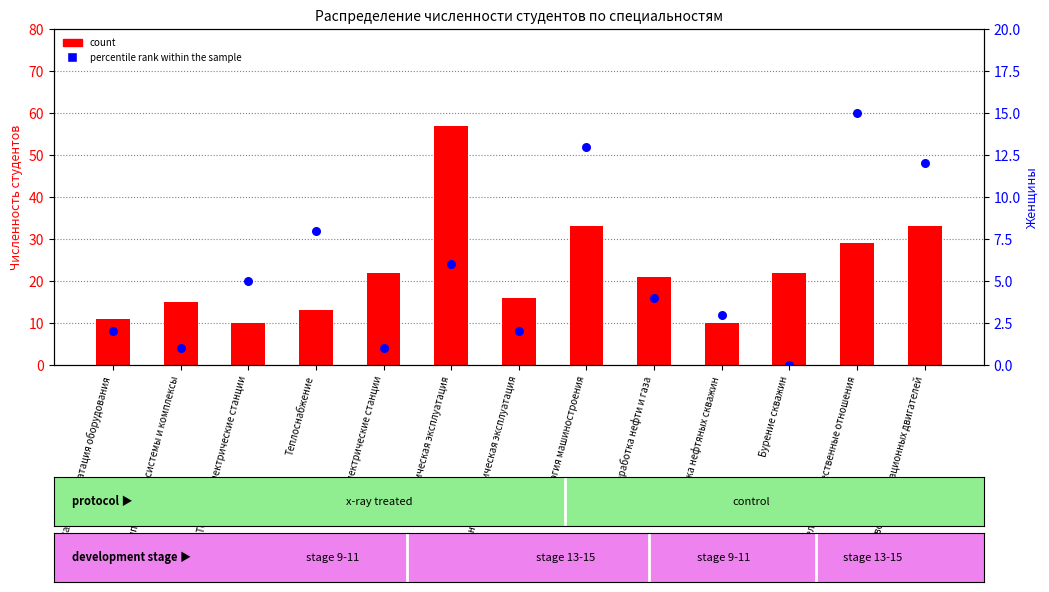

Which series has the widest spread of Y values?

count